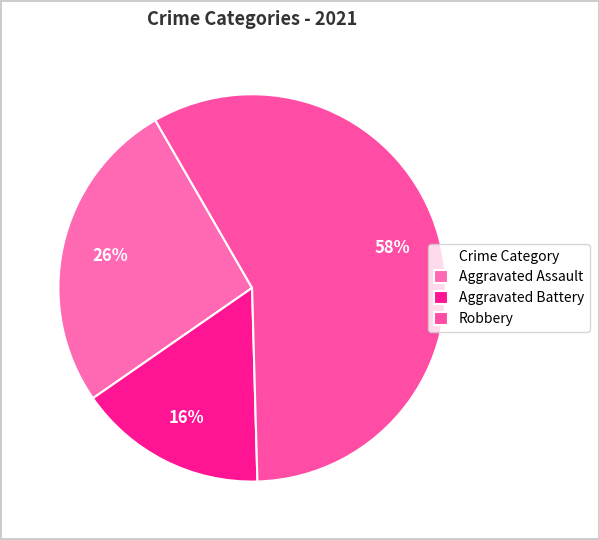

Does Robbery represent more than half of the total?

Yes